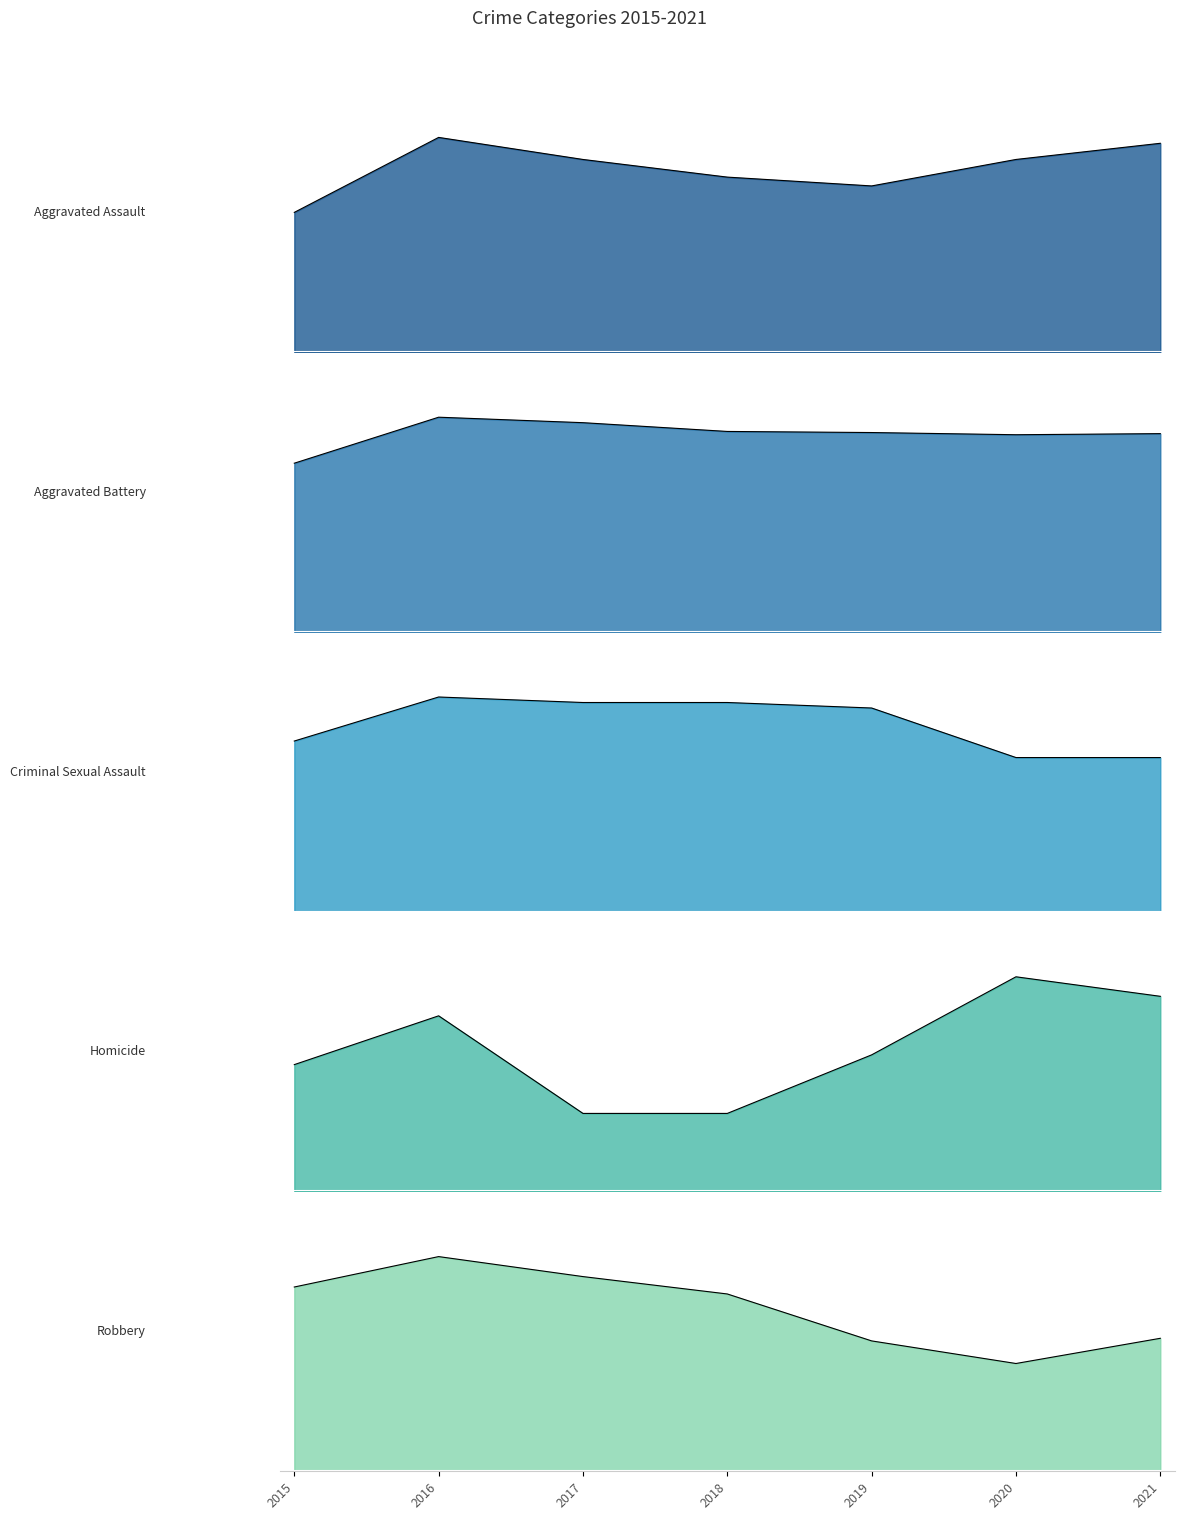

True or false: Criminal Sexual Assault_line and Robbery_line intersect in this chart.

False